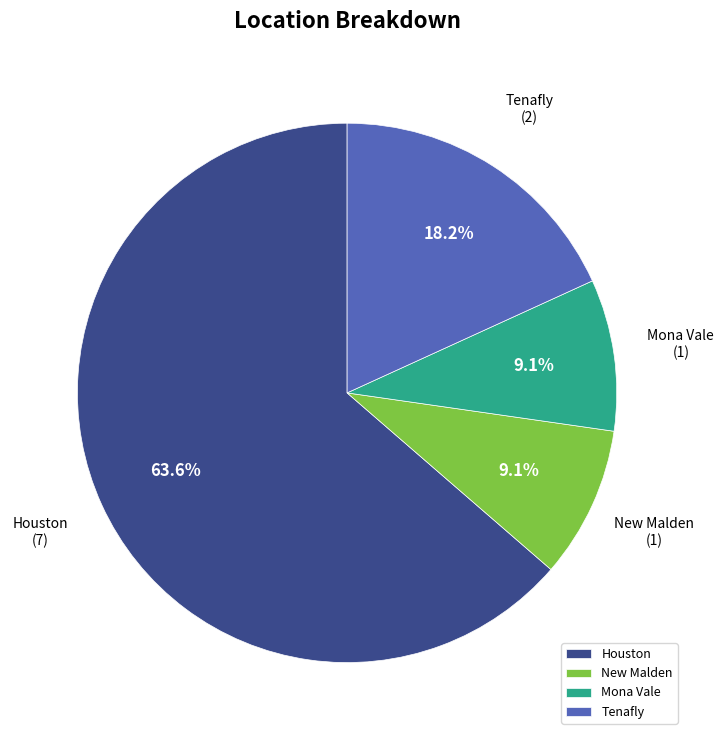

What percentage is NOT represented by Houston?

36.4%